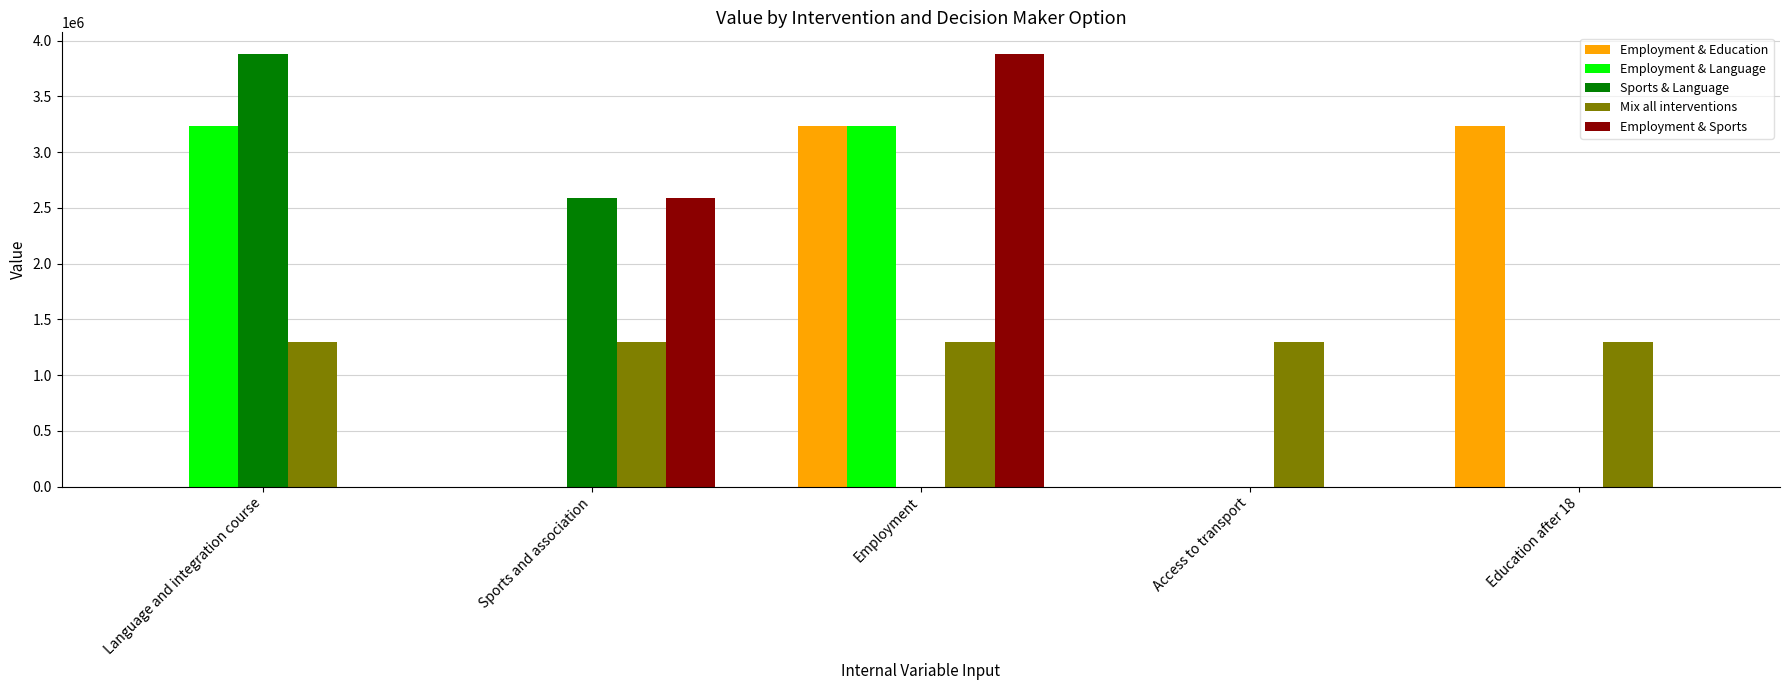

Are the bars grouped side by side (vs. stacked)?

Yes